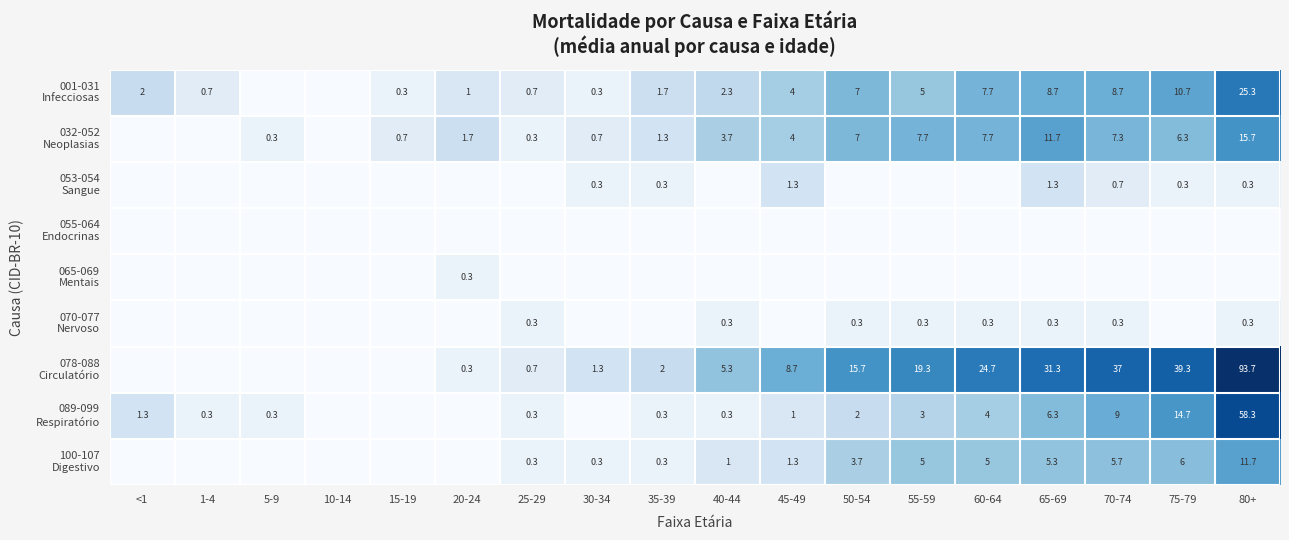

At 10-14, list the series in order from largest to smallest.

001-031 Infecciosas, 032-052 Neoplasias, 053-054 Sangue, 055-064 Endocrinas, 065-069 Mentais, 070-077 Nervoso, 078-088 Circulatório, 089-099 Respiratório, 100-107 Digestivo